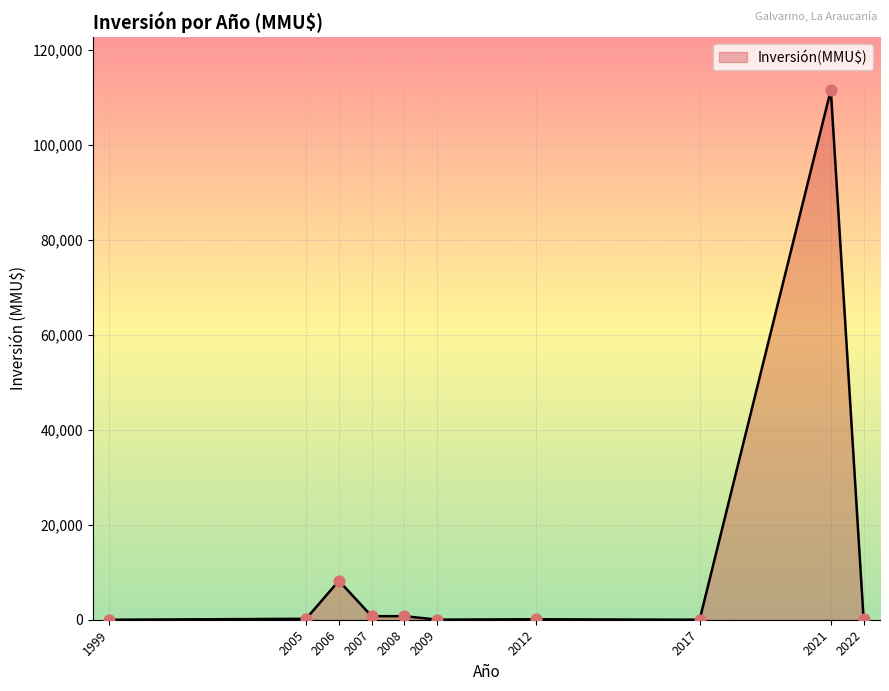

Between 2017 and 2006, which is larger?

2006